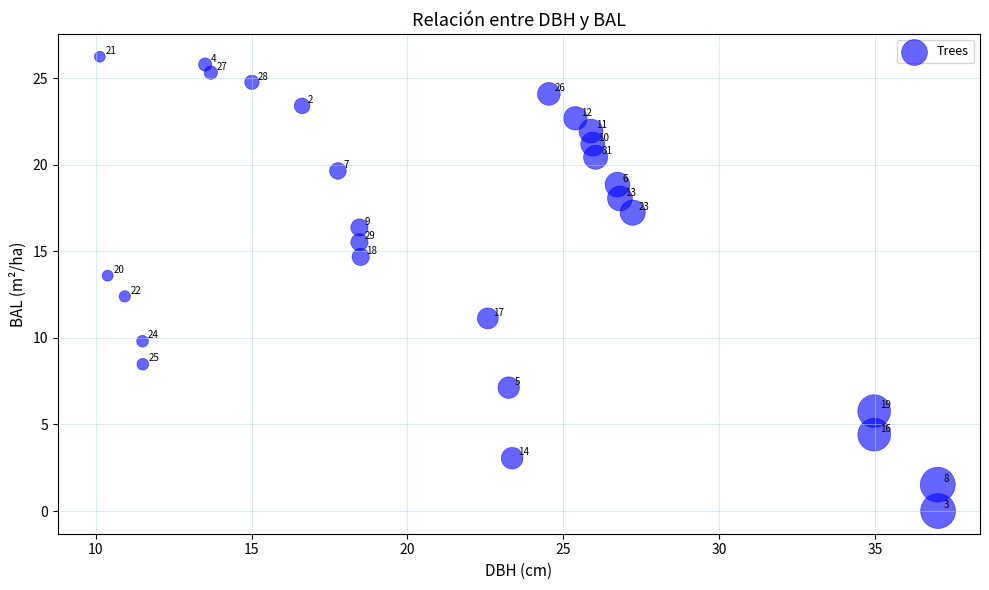

What is the range of X values (max minus min)?

26.9